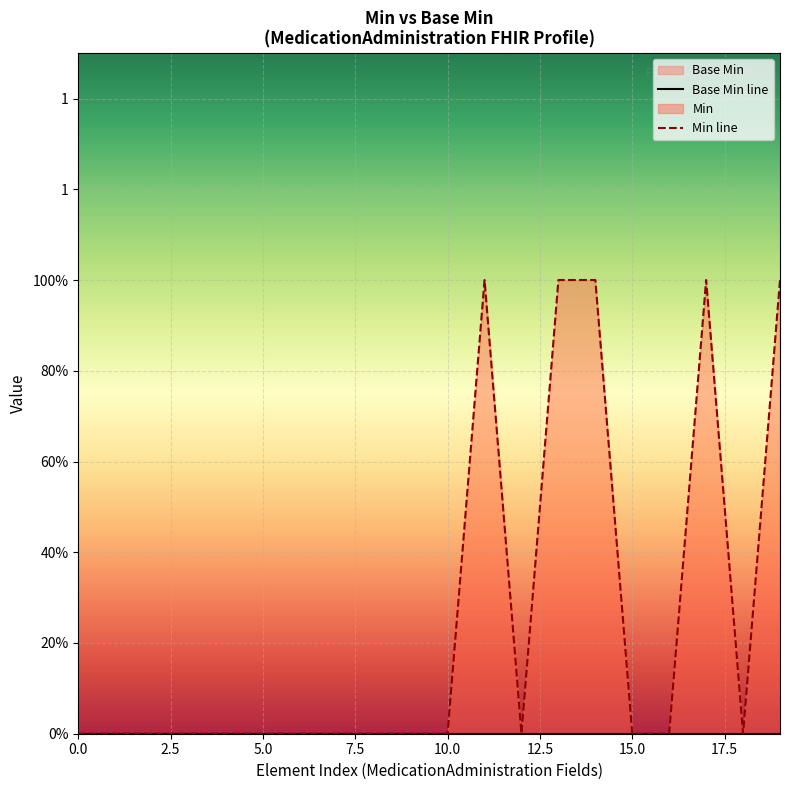

Is the value of Min line at 17 greater than the value of Base Min line at 20.0?

Yes